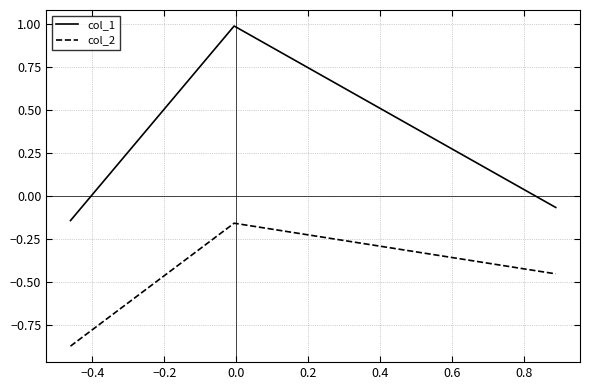

Rank the series by their maximum value, from highest to lowest.

col_1, col_2